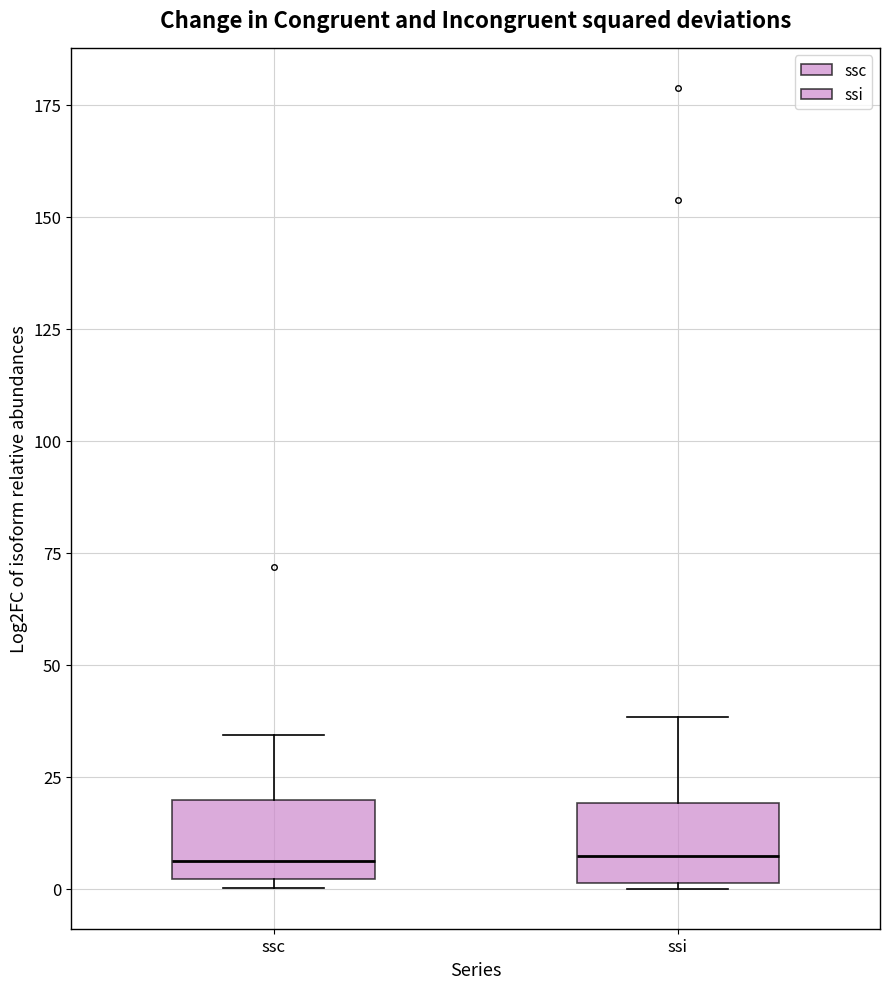

Where is the upper edge of the box for ssc on the y-axis? The values are not printed on the chart, so give them approximately, as read against the axis.

20